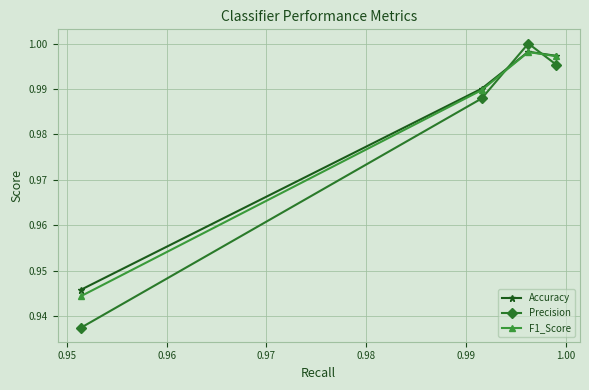

Which series ends up on top after the final intersection of Precision and F1_Score?

F1_Score